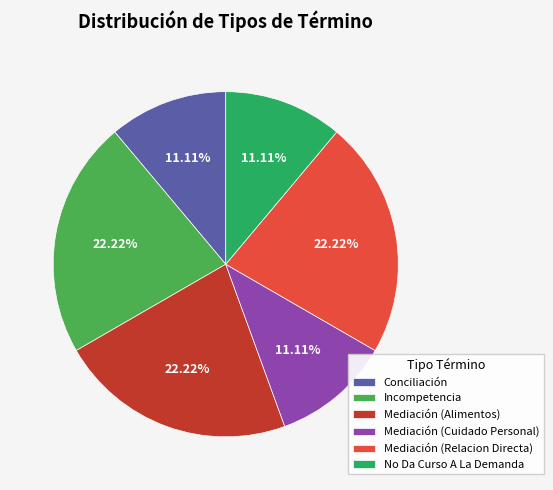

Does Conciliación account for over 50% of the chart?

No